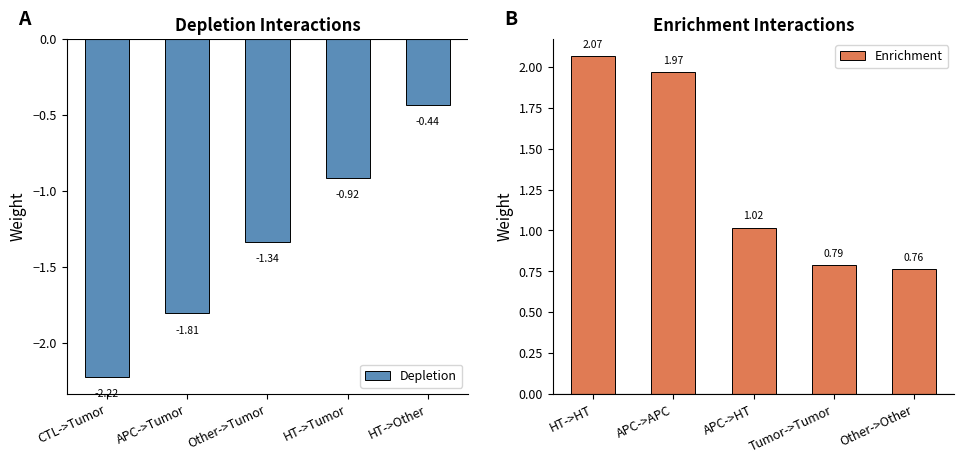

What is the difference between the maximum and second lowest values in the Enrichment series?

1.3